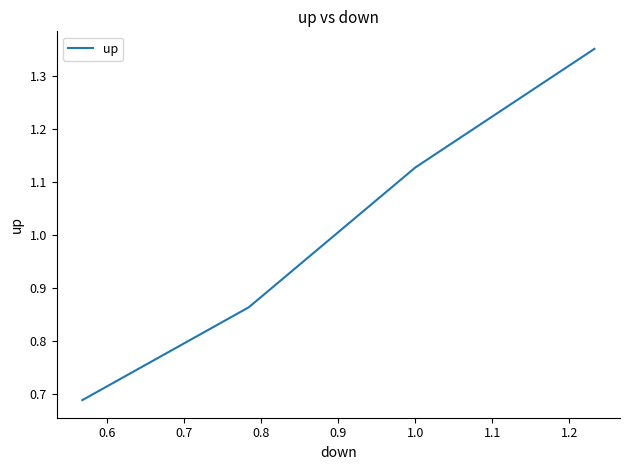

True or false: there are more than 0 points higher than both neighbors.

False